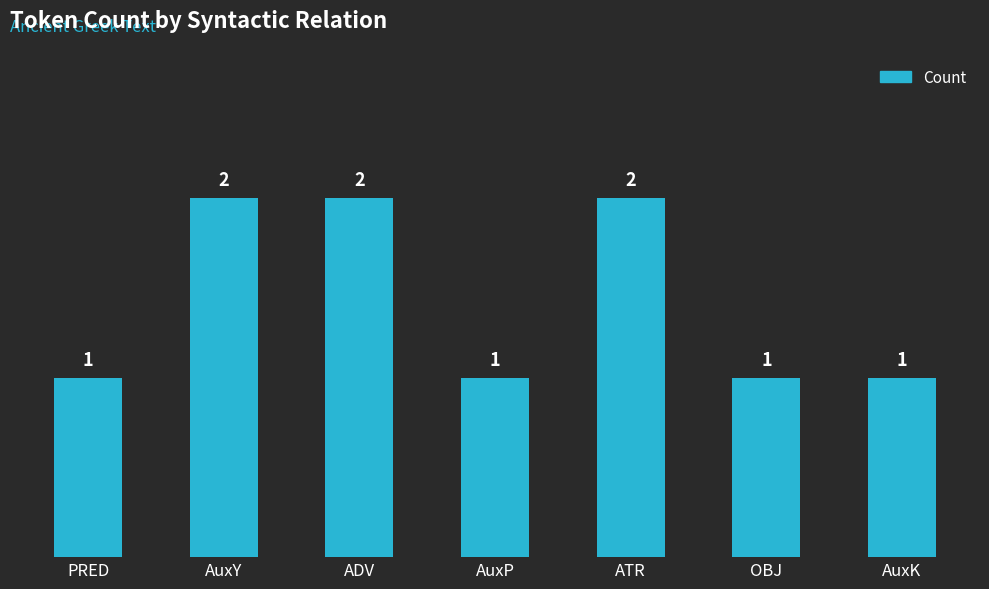

Approximately how many times larger is the value at PRED compared to OBJ?

1.0